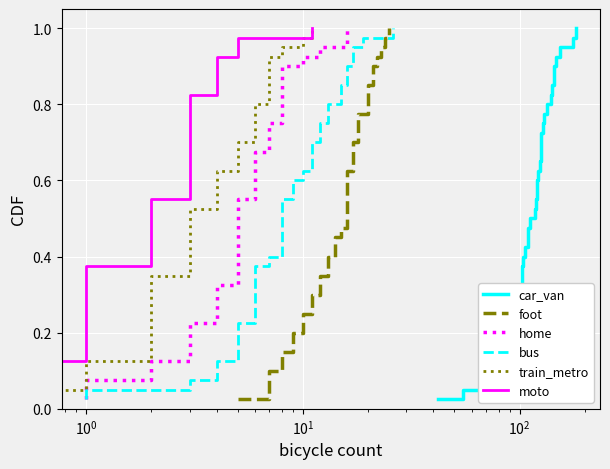

True or false: foot and car_van intersect in this chart.

False